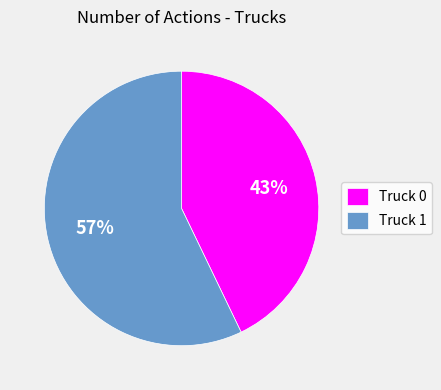

Which has a higher value, Truck 0 or Truck 1?

Truck 1